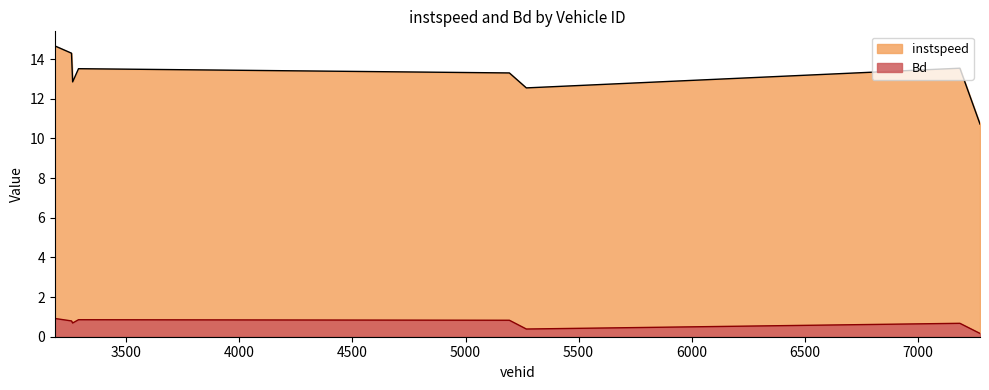

Rank the series by their average value, from highest to lowest.

instspeed, Bd